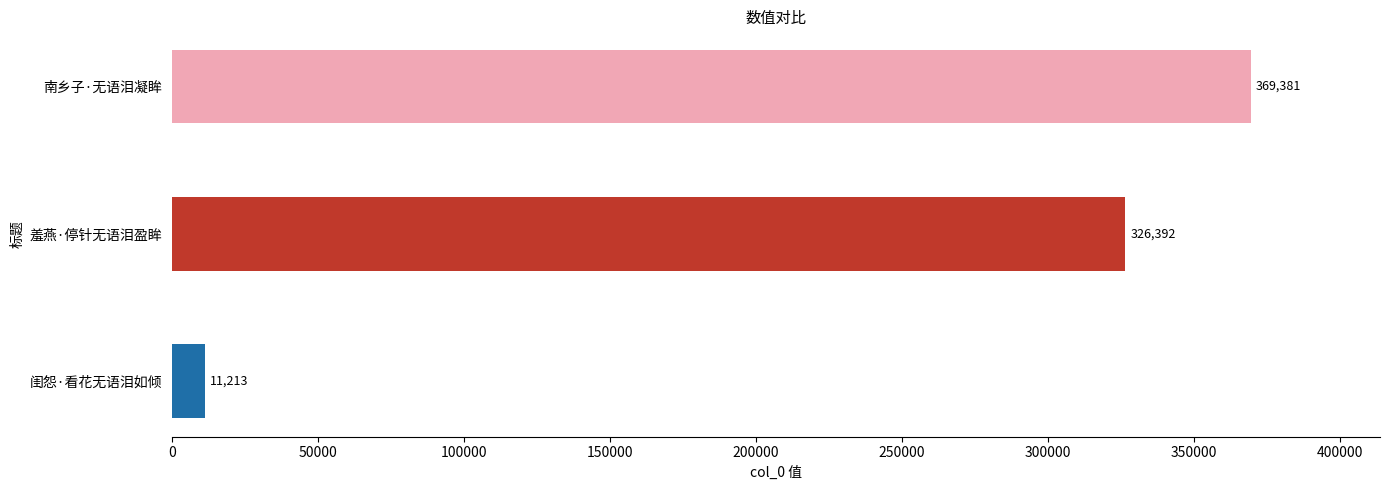

What is the smallest value displayed?

11213